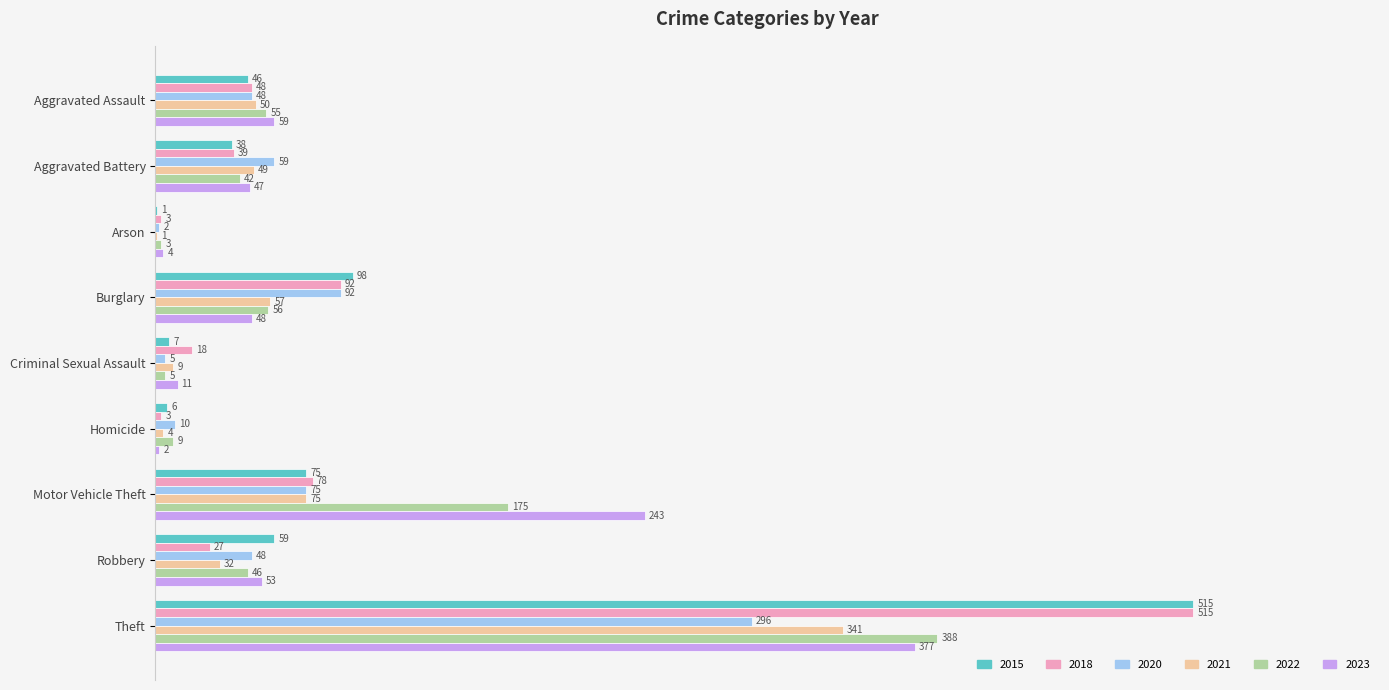

What is the sum of all 2021 values?

618